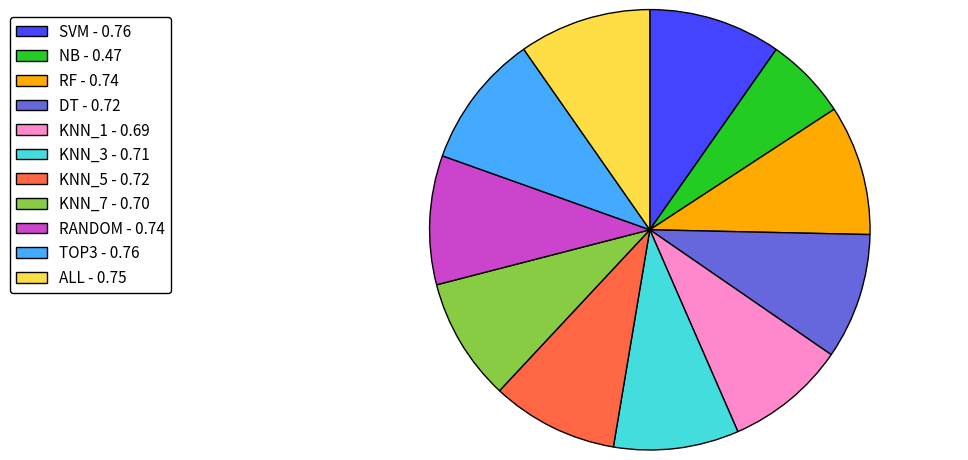

True or false: KNN_1 - 0.69 accounts for 9% of the total.

True